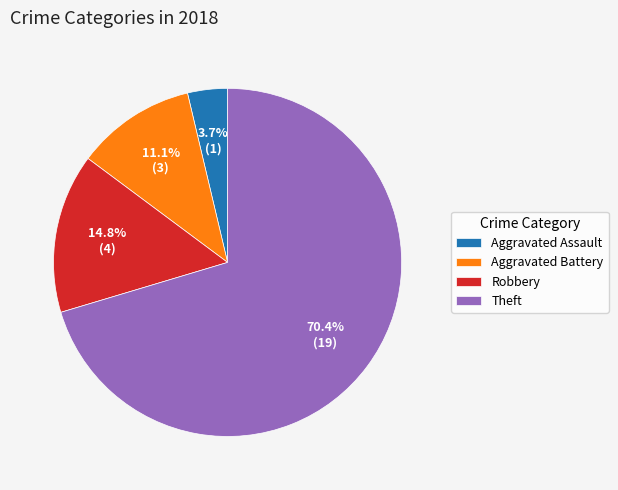

How many segments does this pie chart have?

4